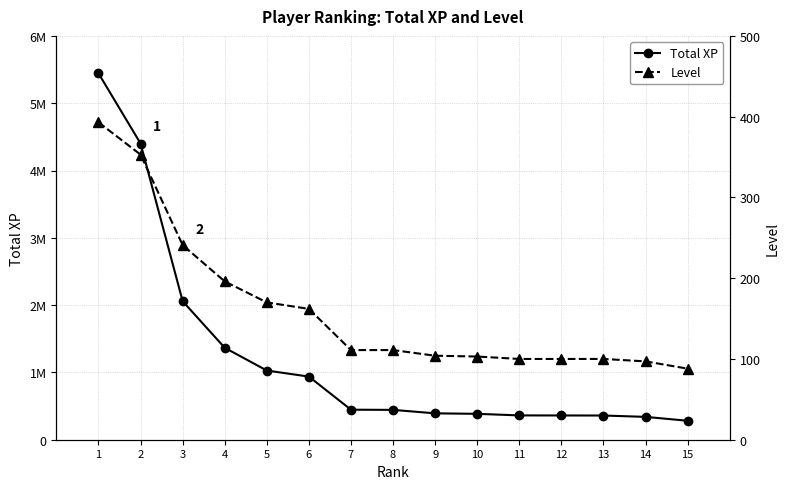

What is the value of the Level point at the 7th from the left?

111